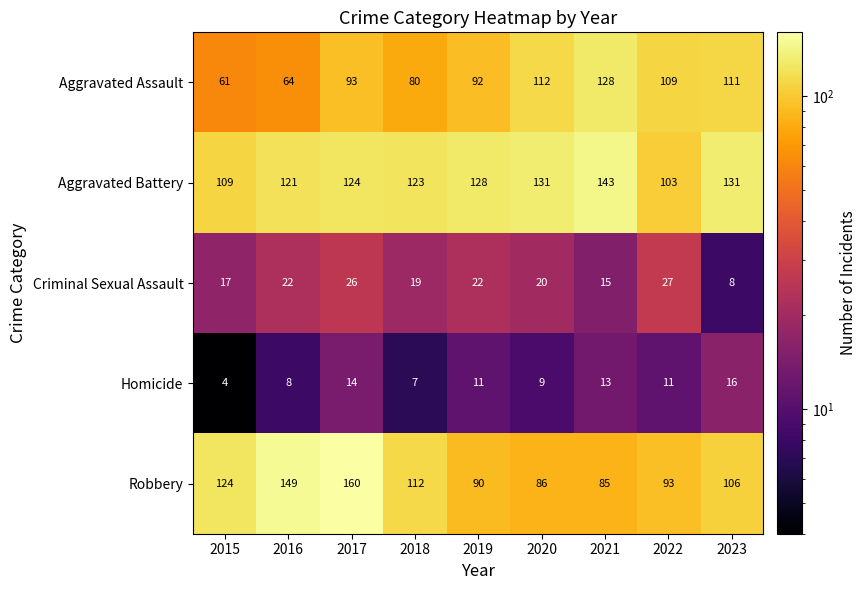

What is the minimum value shown in the chart?

4